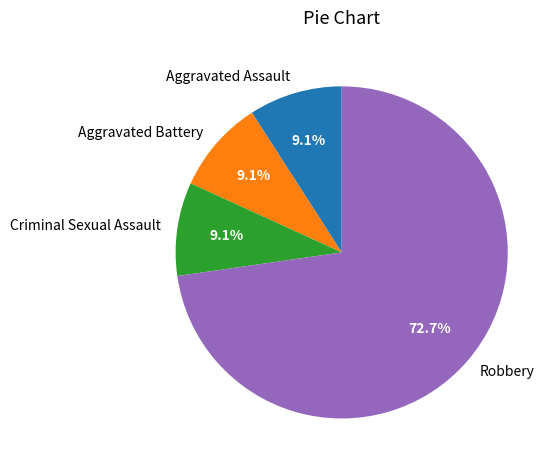

Which slice is the largest?

Robbery